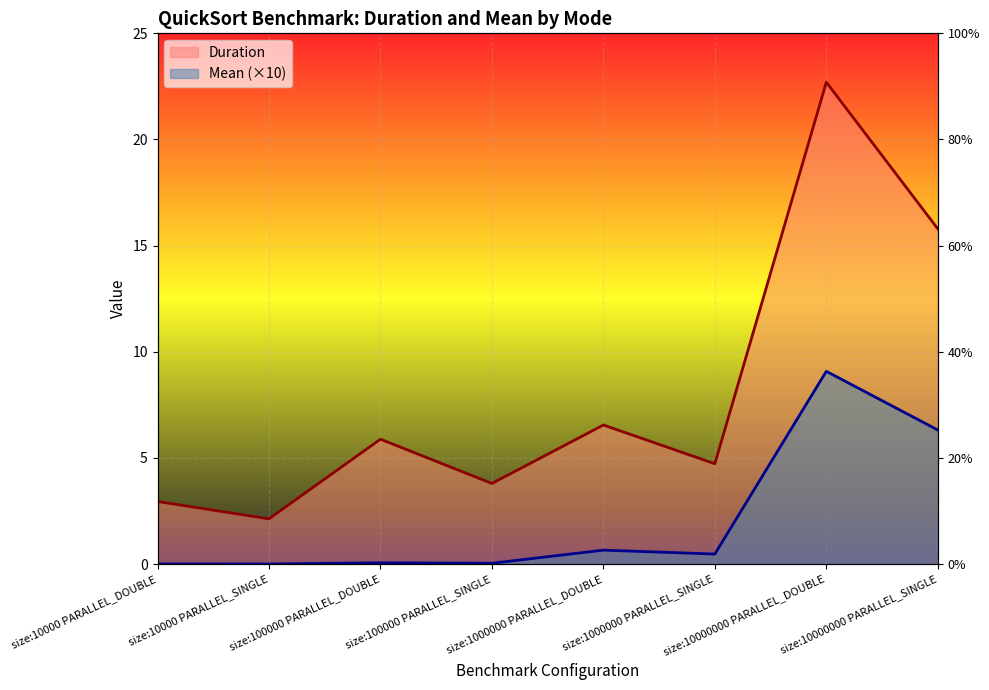

Which category has the lowest value in the Mean series?

size:10000 PARALLEL_SINGLE